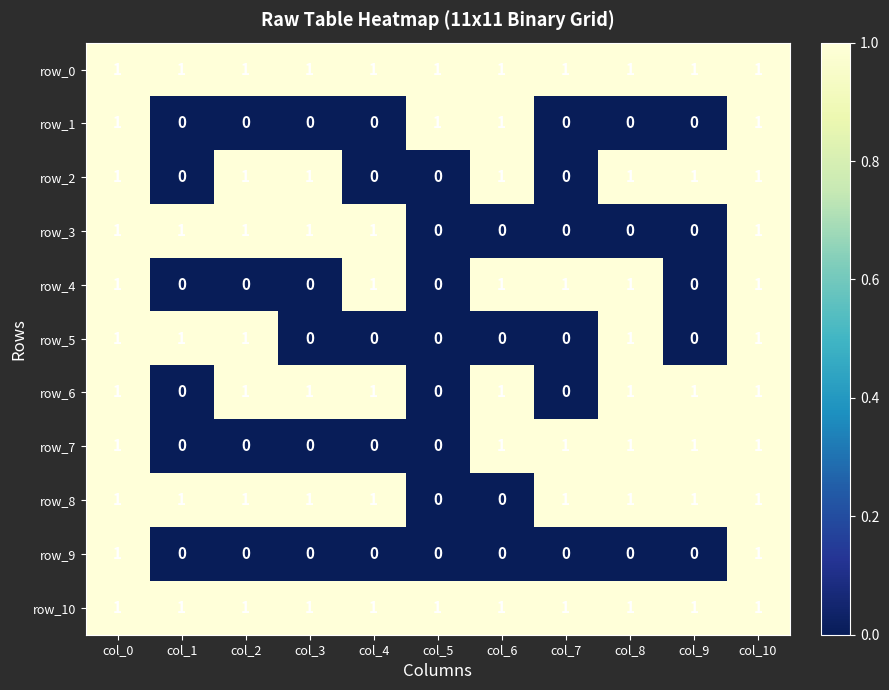

Reading left to right, transcribe all the data shown in this chart.

row_0: 1	1	1	1	1	1	1	1	1	1	1
row_1: 1	0	0	0	0	1	1	0	0	0	1
row_2: 1	0	1	1	0	0	1	0	1	1	1
row_3: 1	1	1	1	1	0	0	0	0	0	1
row_4: 1	0	0	0	1	0	1	1	1	0	1
row_5: 1	1	1	0	0	0	0	0	1	0	1
row_6: 1	0	1	1	1	0	1	0	1	1	1
row_7: 1	0	0	0	0	0	1	1	1	1	1
row_8: 1	1	1	1	1	0	0	1	1	1	1
row_9: 1	0	0	0	0	0	0	0	0	0	1
row_10: 1	1	1	1	1	1	1	1	1	1	1